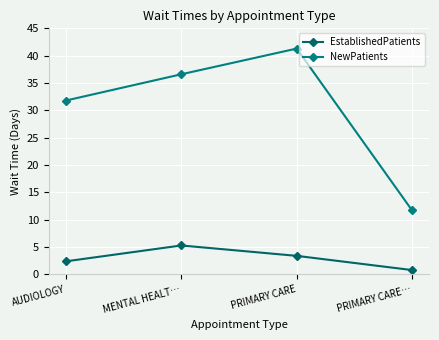

How many interior local peaks does the EstablishedPatients series have?

1